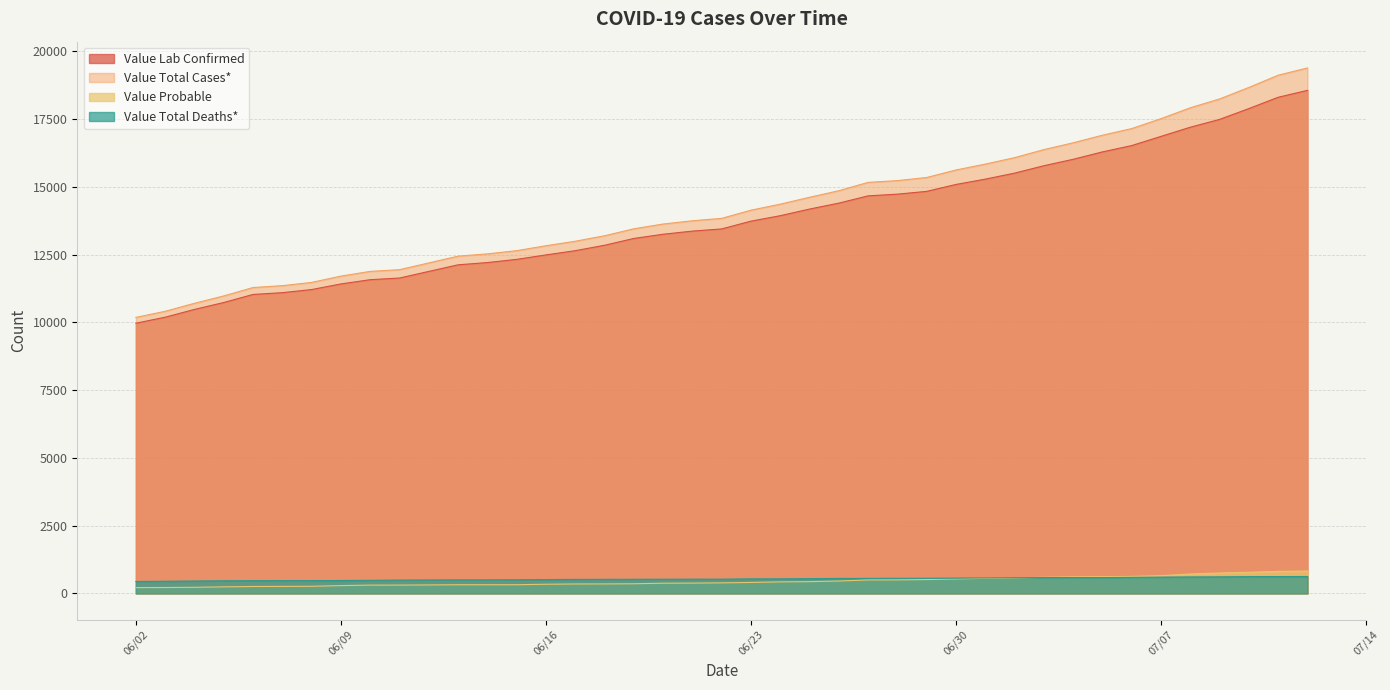

What is the highest value of the Value Probable series?

827